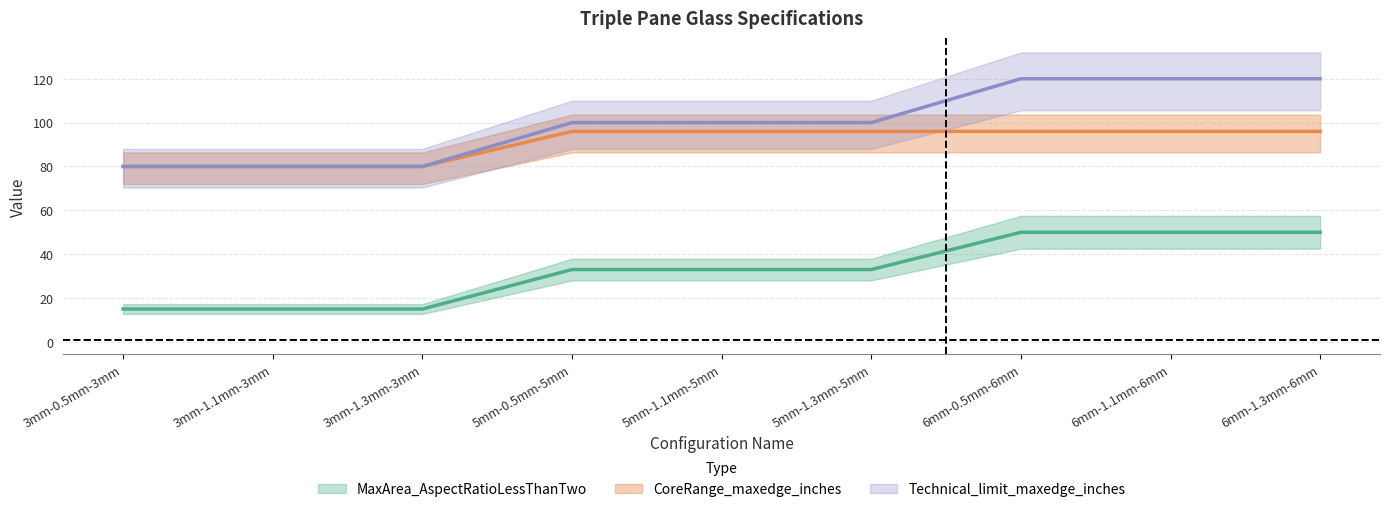

What is the maximum value shown in the chart?

120